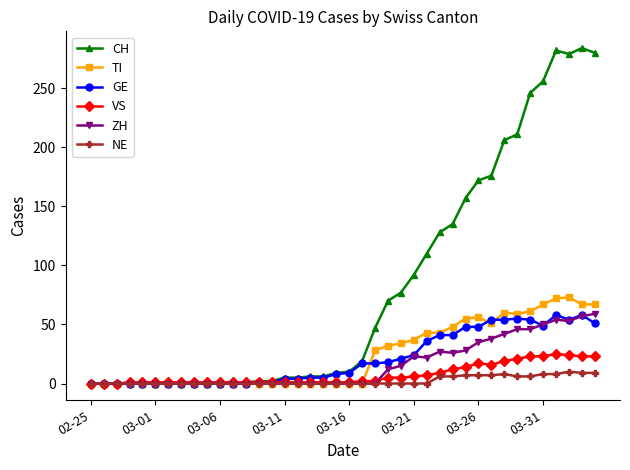

What is the greatest value displayed?

284